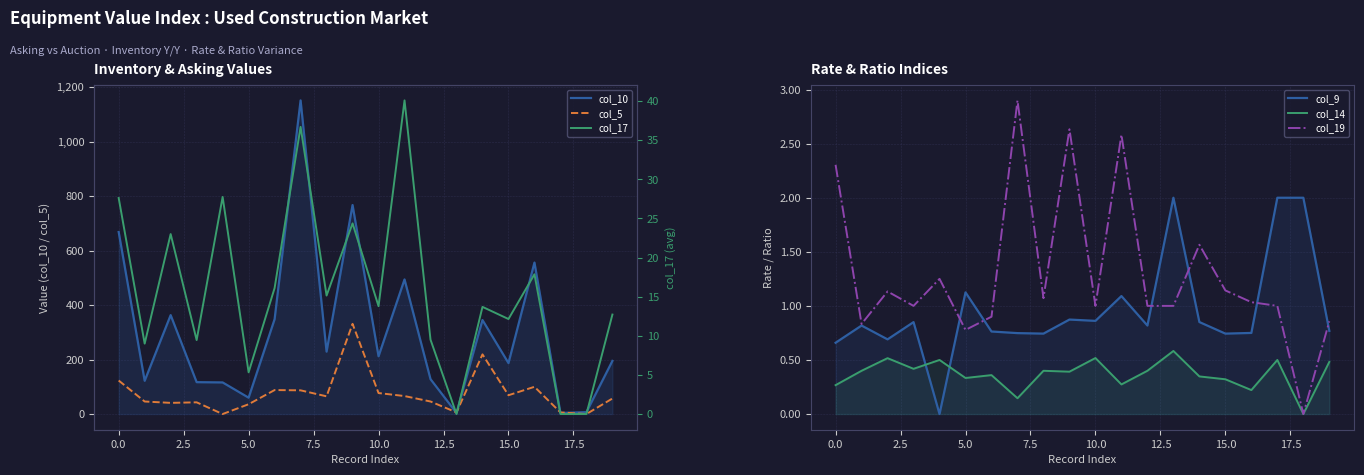

What are all the series names shown in the legend?

col_10, col_5, col_9, col_14, col_19, col_17